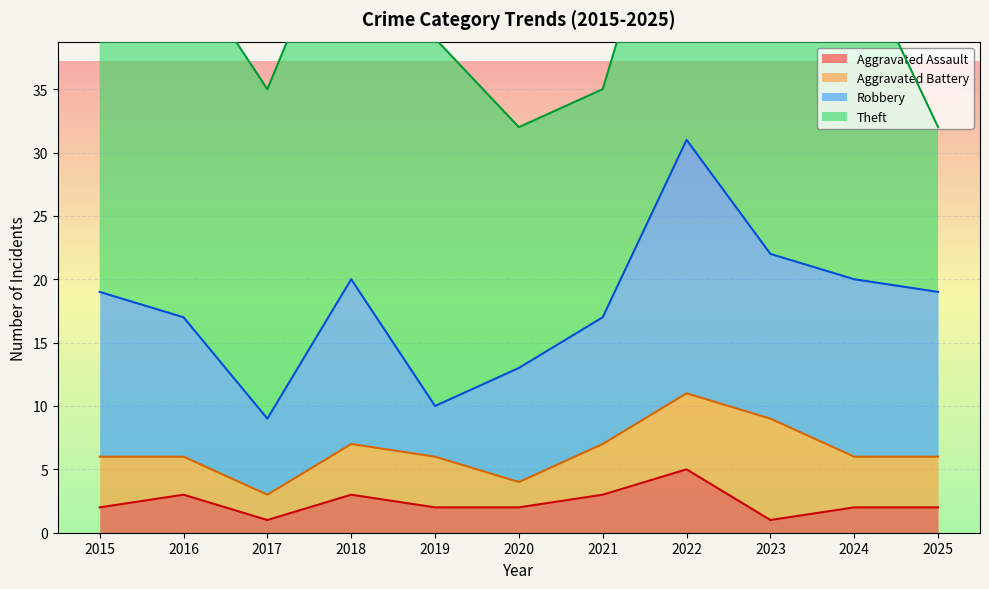

Is it true that Aggravated Assault equals 2 at 2020?

True